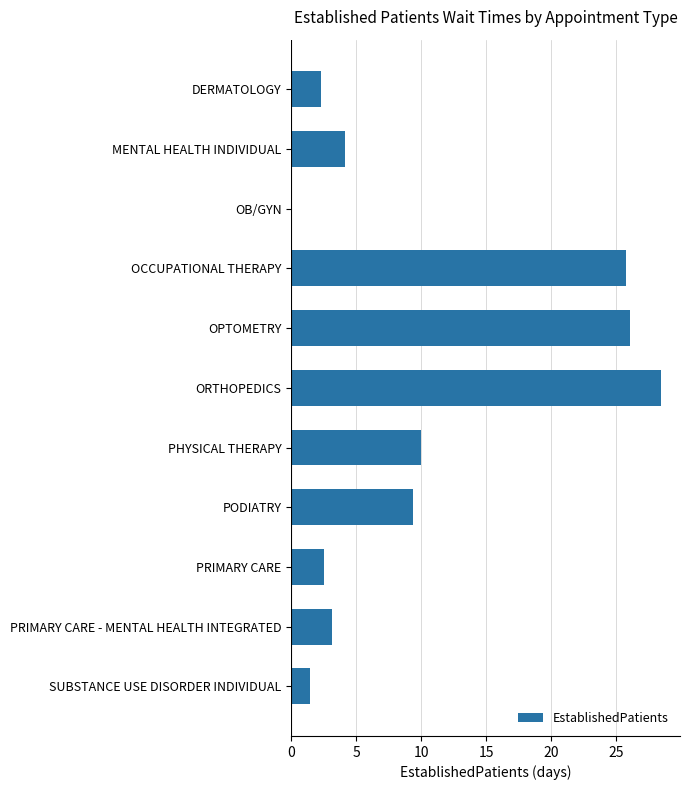

What is the approximate value at PHYSICAL THERAPY?

10.0